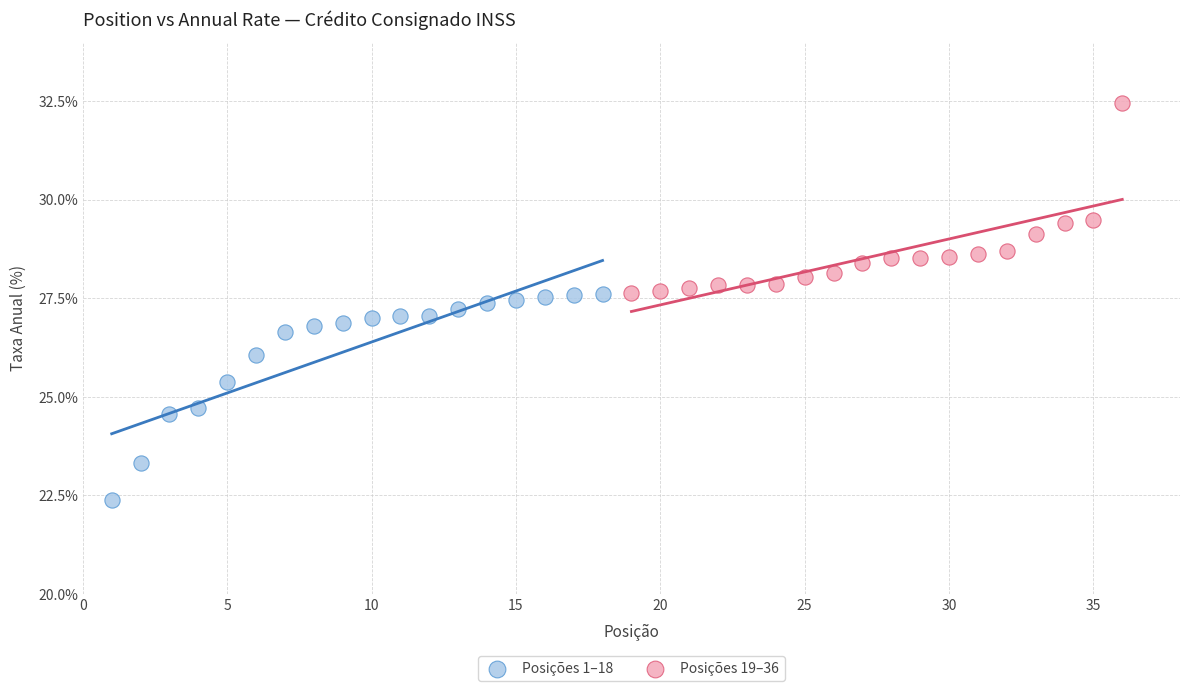

Which series has the largest Y range (max minus min)?

Posições 1–18